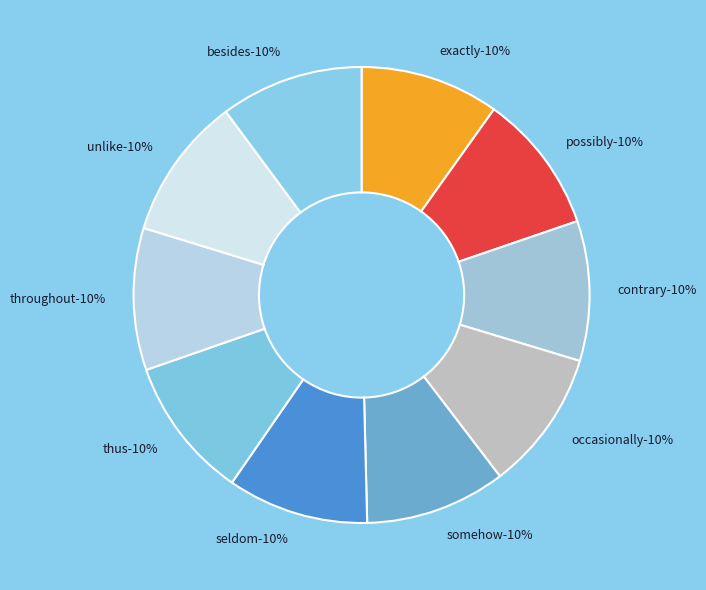

Approximately how many times larger is the value at besides compared to exactly?

1.0